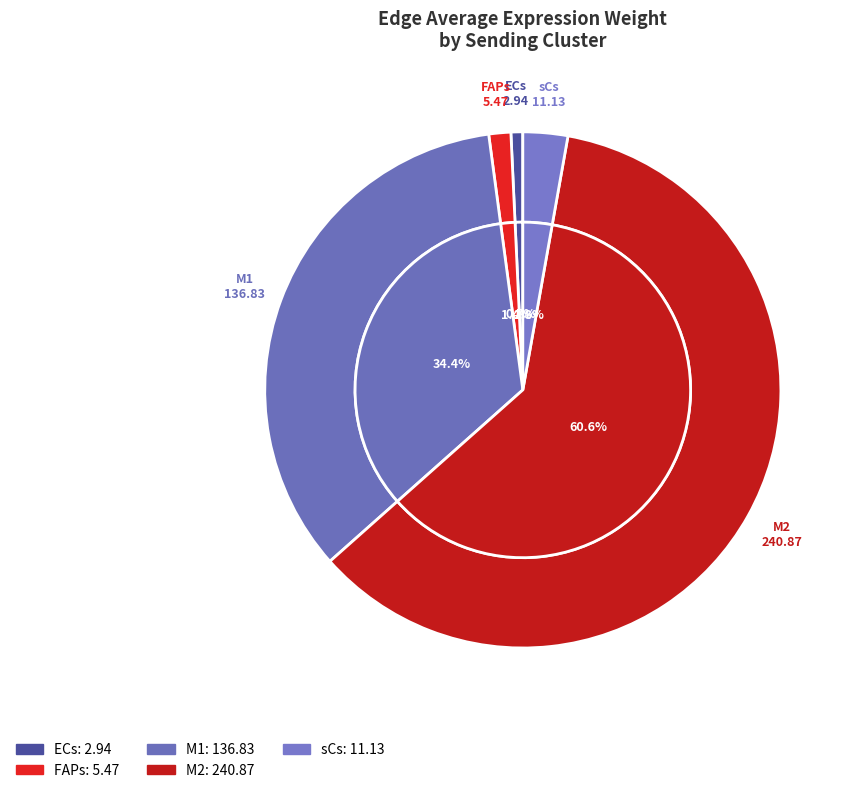

How many slices are in this pie chart?

5